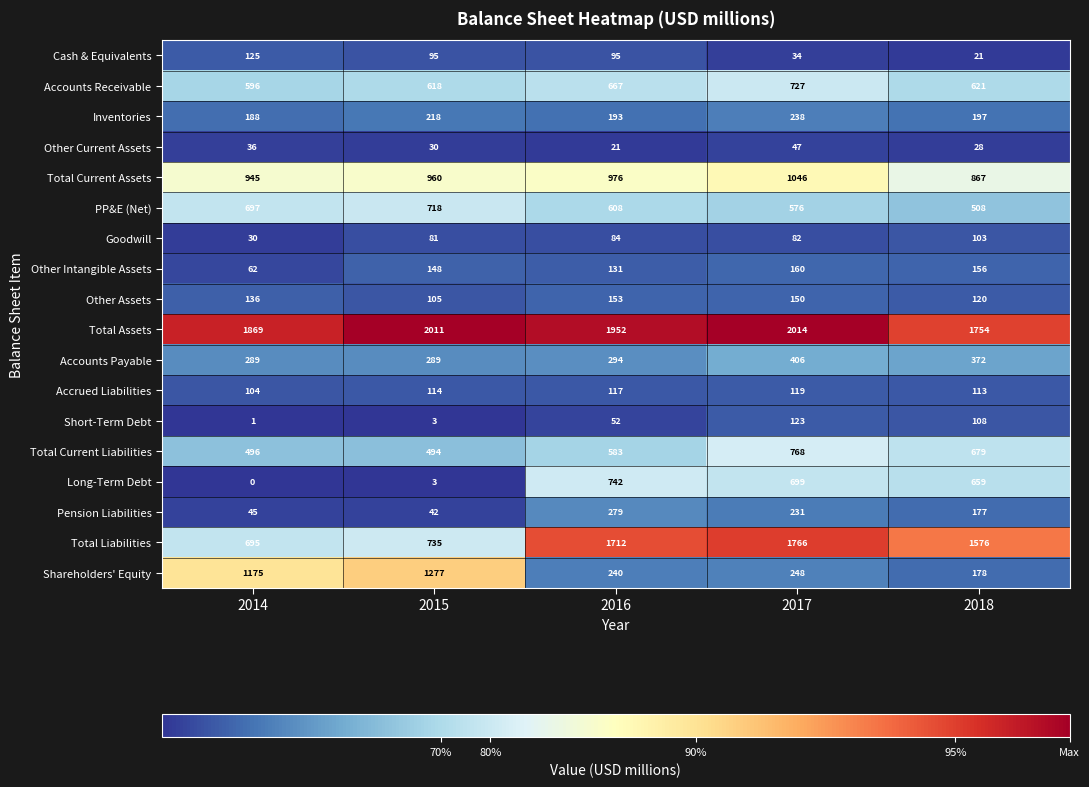

List the series in order of their peak value, highest first.

Total Assets, Total Liabilities, Shareholders' Equity, Total Current Assets, Total Current Liabilities, Long-Term Debt, Accounts Receivable, PP&E (Net), Accounts Payable, Pension Liabilities, Inventories, Other Intangible Assets, Other Assets, Cash & Equivalents, Short-Term Debt, Accrued Liabilities, Goodwill, Other Current Assets